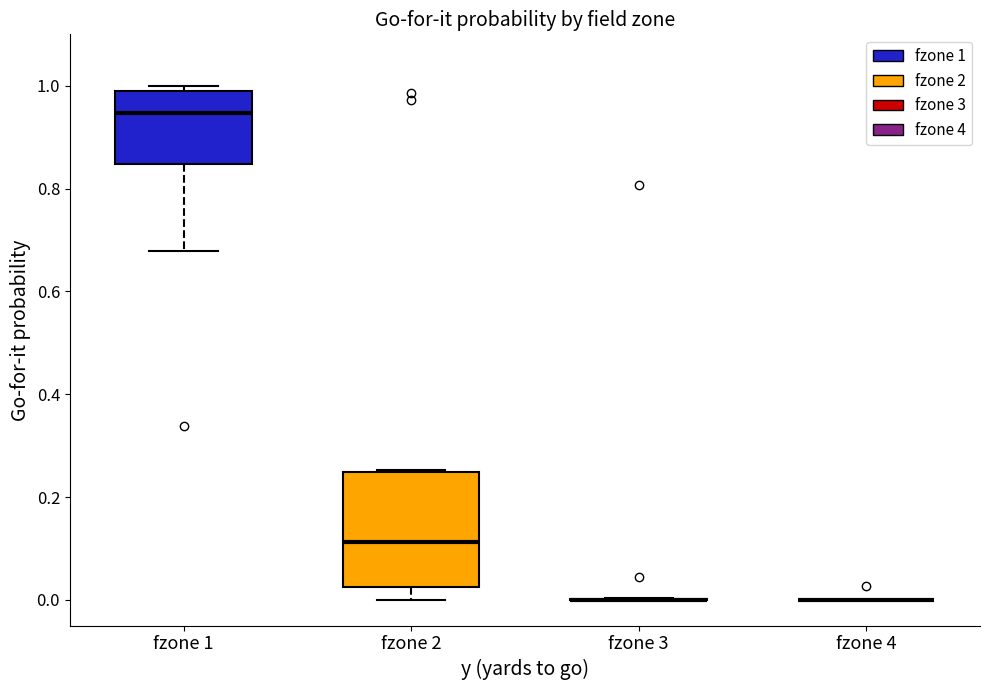

Comparing the boxes themselves (not the whiskers), which one is the tallest?

fzone 2